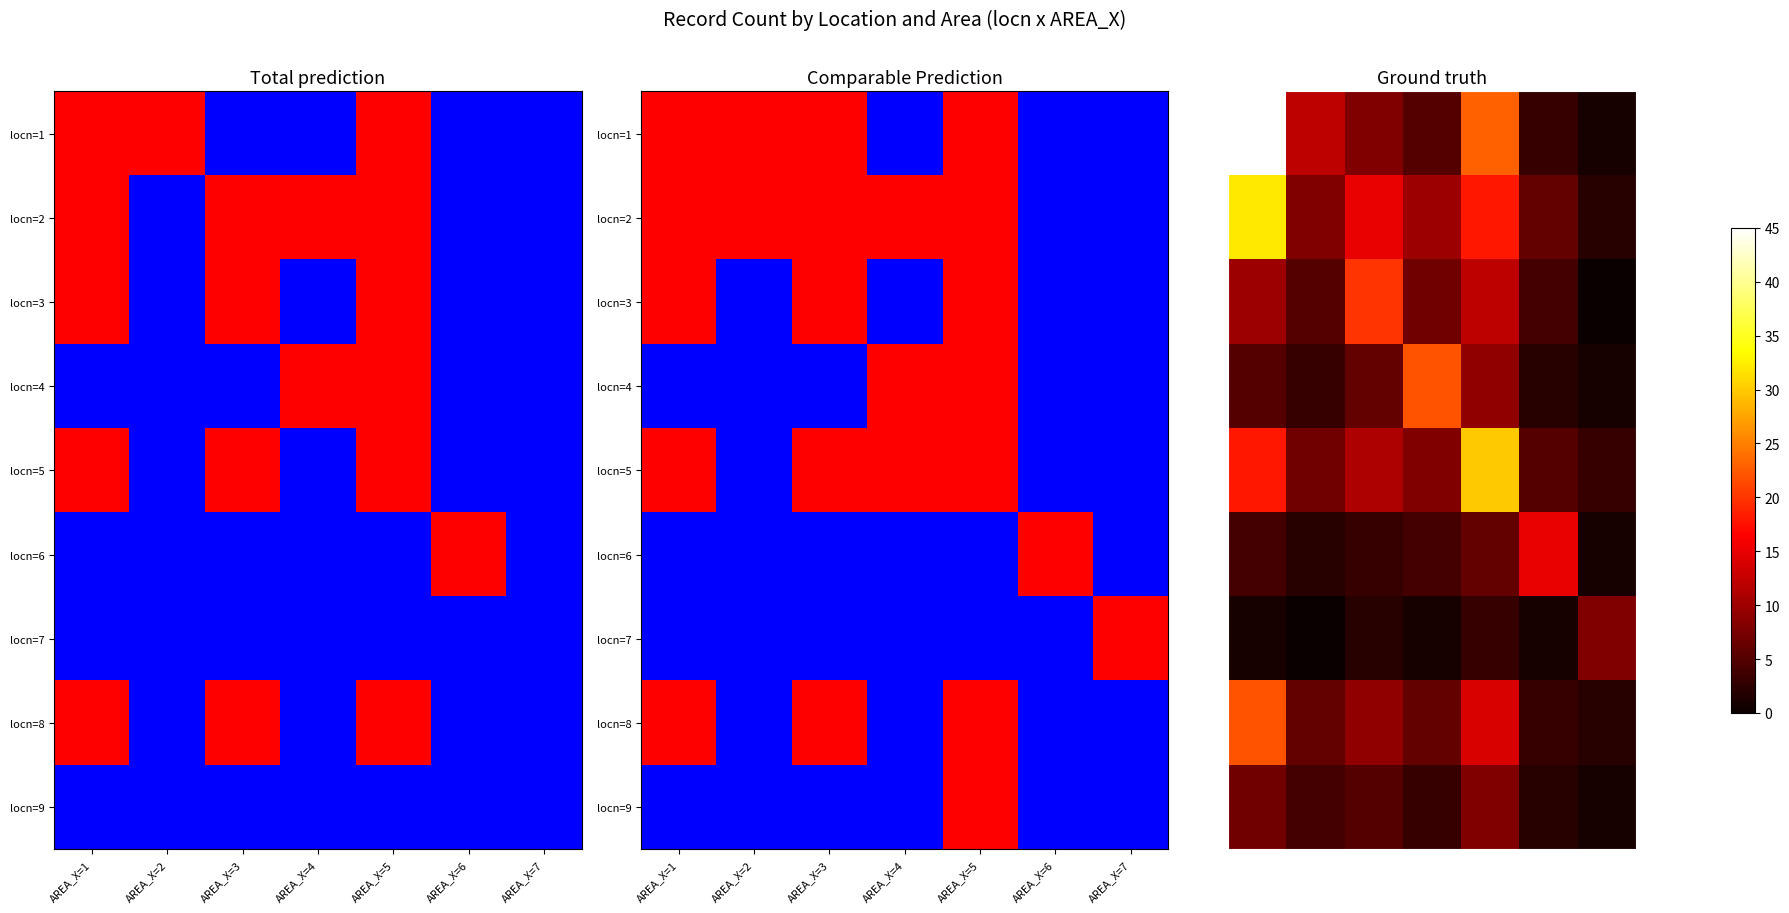

What is the total value across all series at AREA_X=1?

144